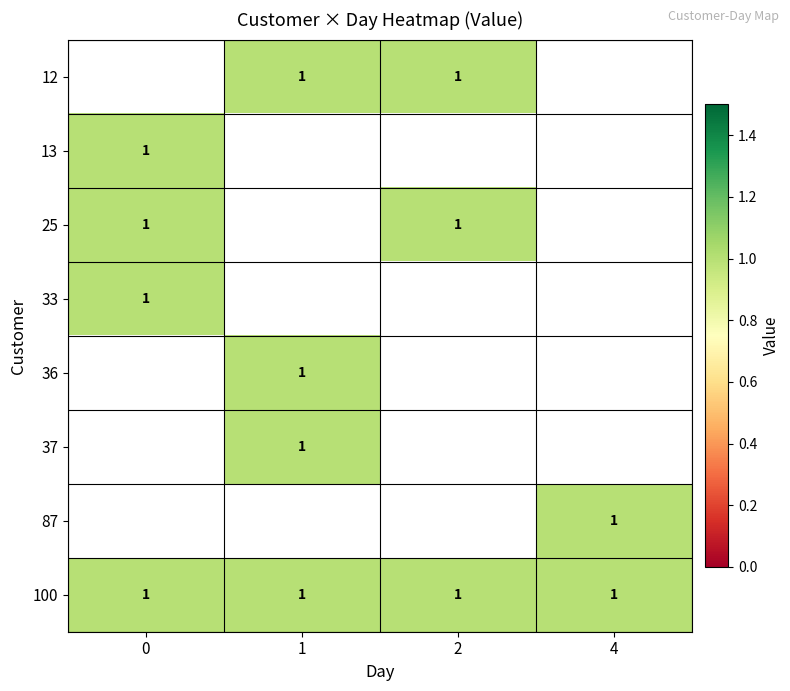

List the labels in order of 13 value, smallest first.

0, 1, 2, 4